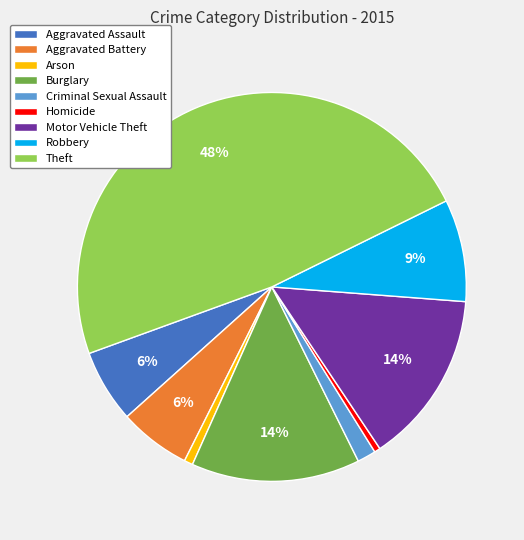

To the nearest percent, what is the difference between the Homicide and Theft slice percentages?

48%